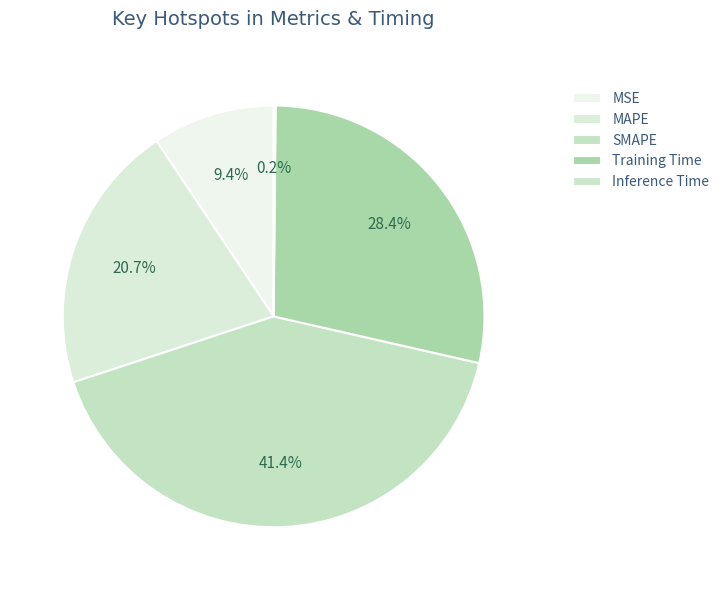

What is the total percentage of Inference Time and Training Time?

28.6%